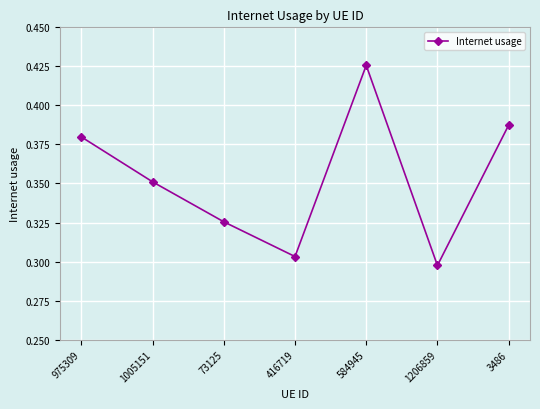

Which label corresponds to the largest value in the chart?

584945